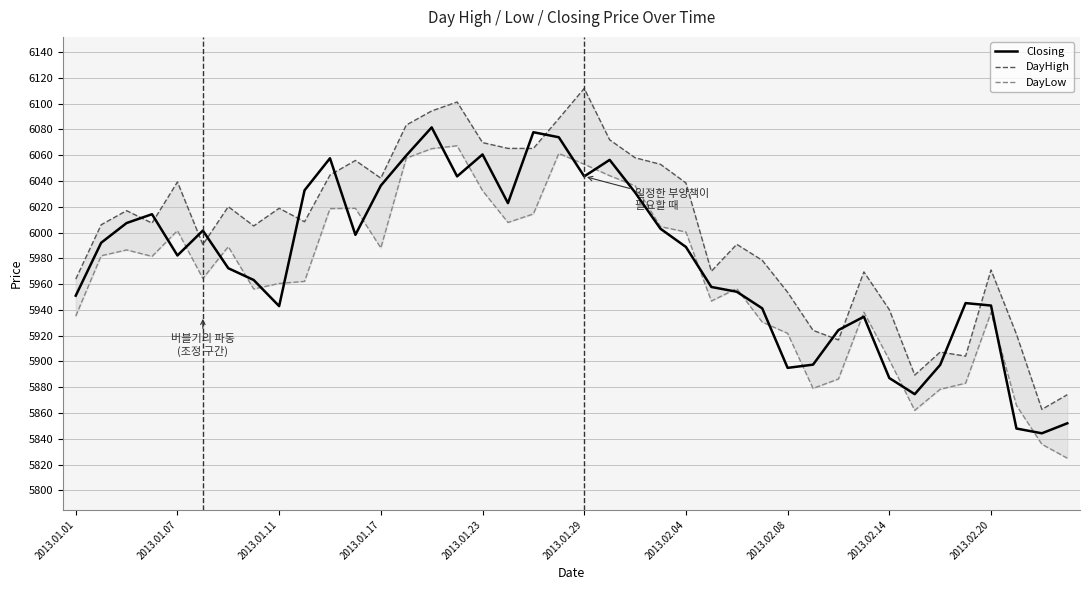

The DayLow series shows 6007.9 at 17. True or false?

True